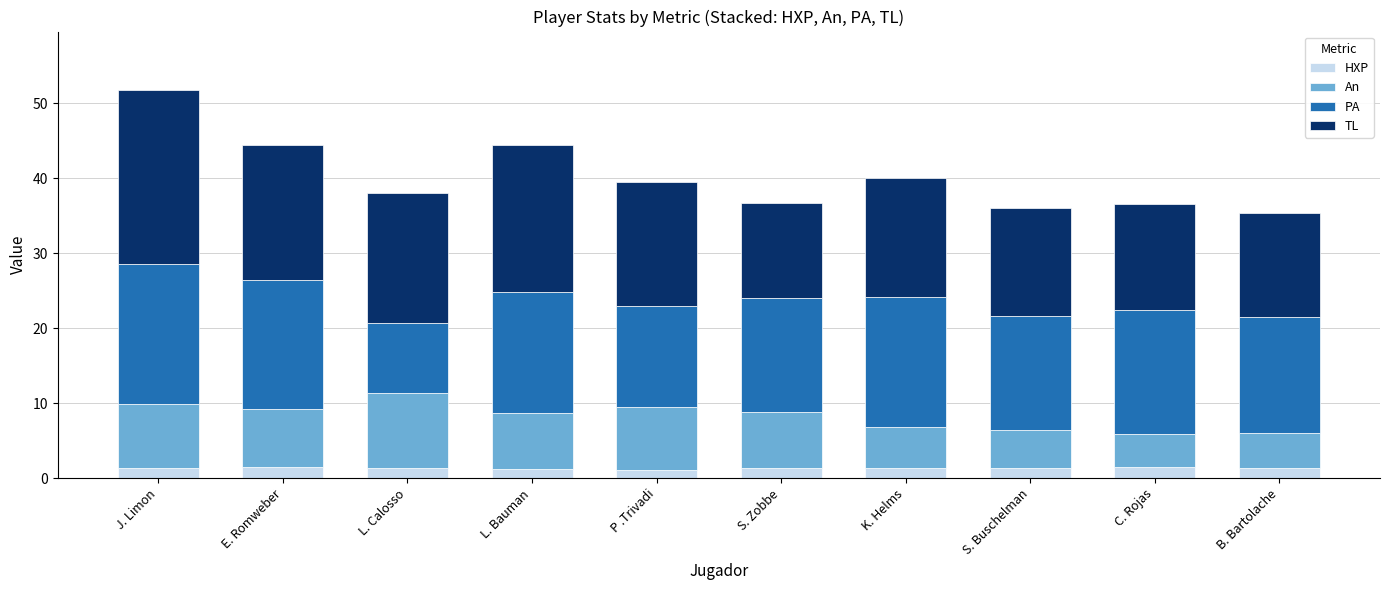

What is the total value across all series at J. Limon?

51.8